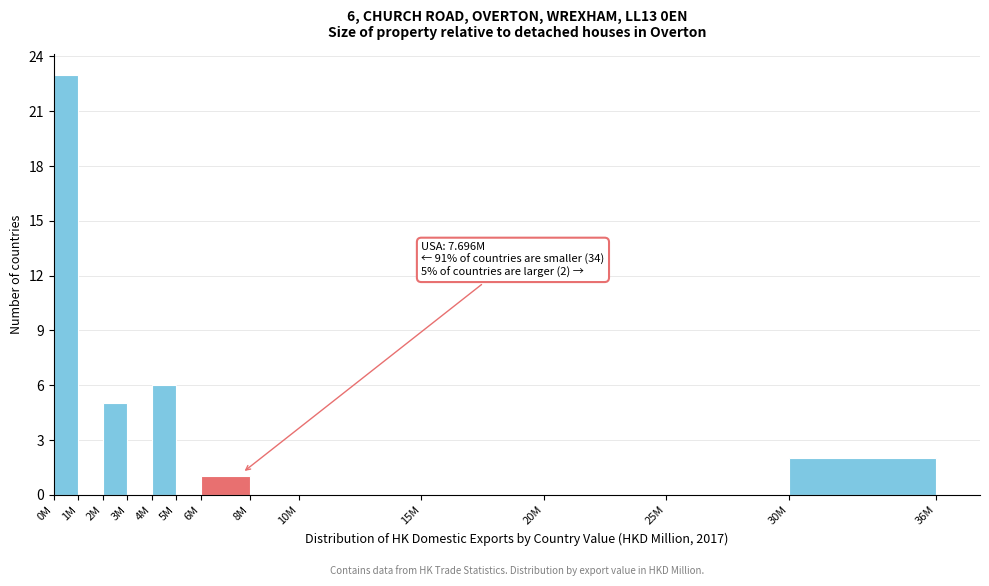

Reading left to right, extract all data points from this chart.

0M=23	1M=0	2M=5	3M=0	4M=6	5M=0	6M=1	8M=0	10M=0	15M=0	20M=0	25M=0	30M=2